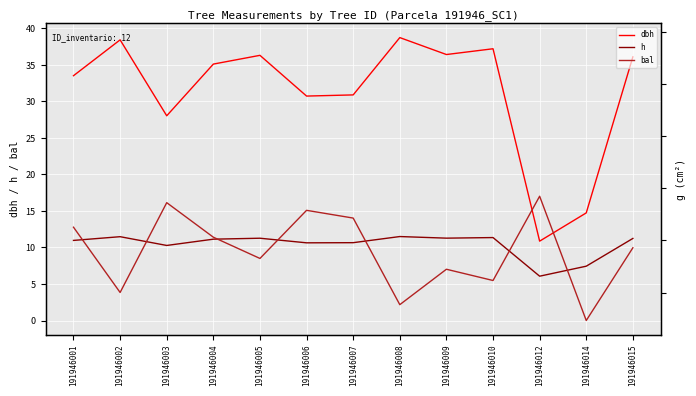

What is the difference between the highest and lowest values at 191946005?

1027.6